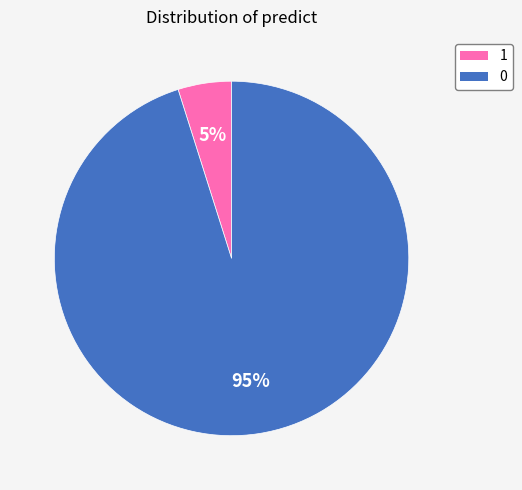

Is it true that 0 is 95% of the pie?

True